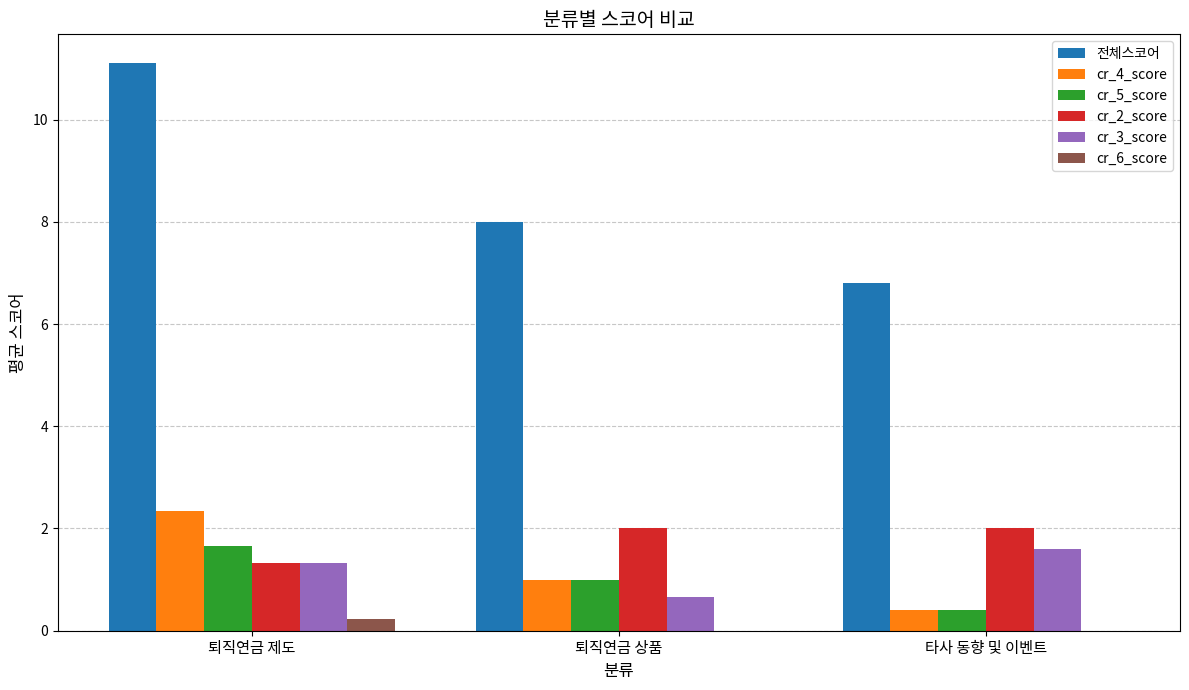

True or false: 전체스코어 has a value of 11.1 at 퇴직연금 상품.

False